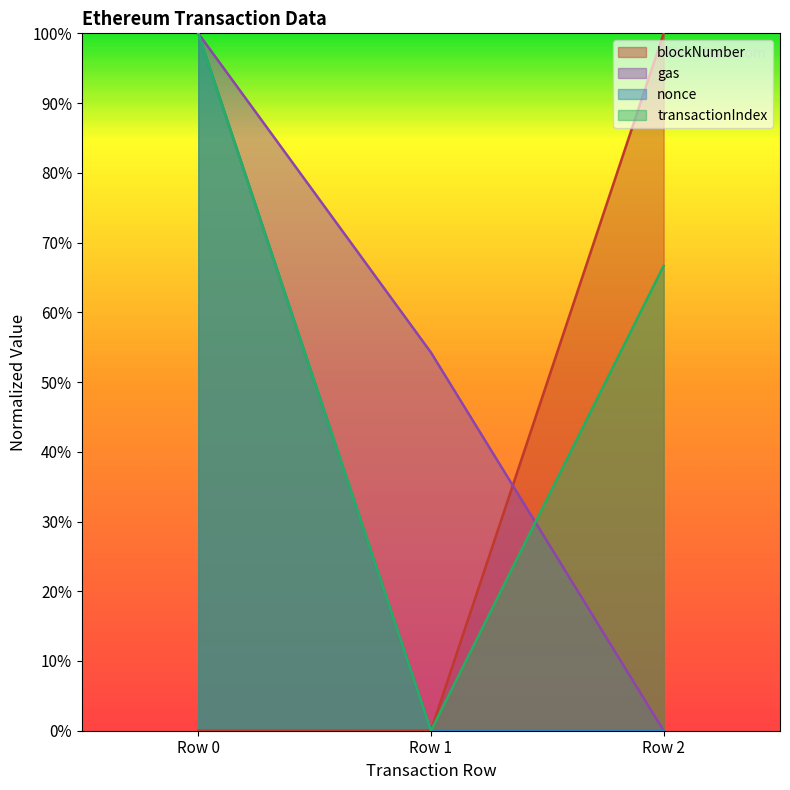

Reading right to left, extract all data points from this chart.

blockNumber: Row 2=1.0	Row 1=0.0	Row 0=0.0
gas: Row 2=0.0	Row 1=0.5	Row 0=1.0
nonce: Row 2=0.0	Row 1=0.0	Row 0=1.0
transactionIndex: Row 2=0.7	Row 1=0.0	Row 0=1.0